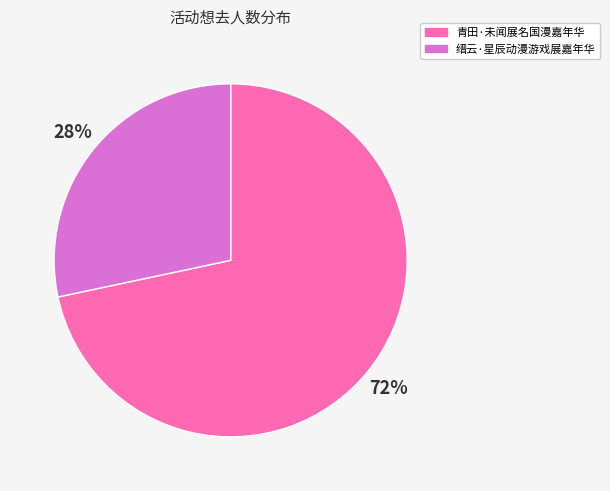

True or false: 青田·未闻展名国漫嘉年华 accounts for 57% of the total.

False